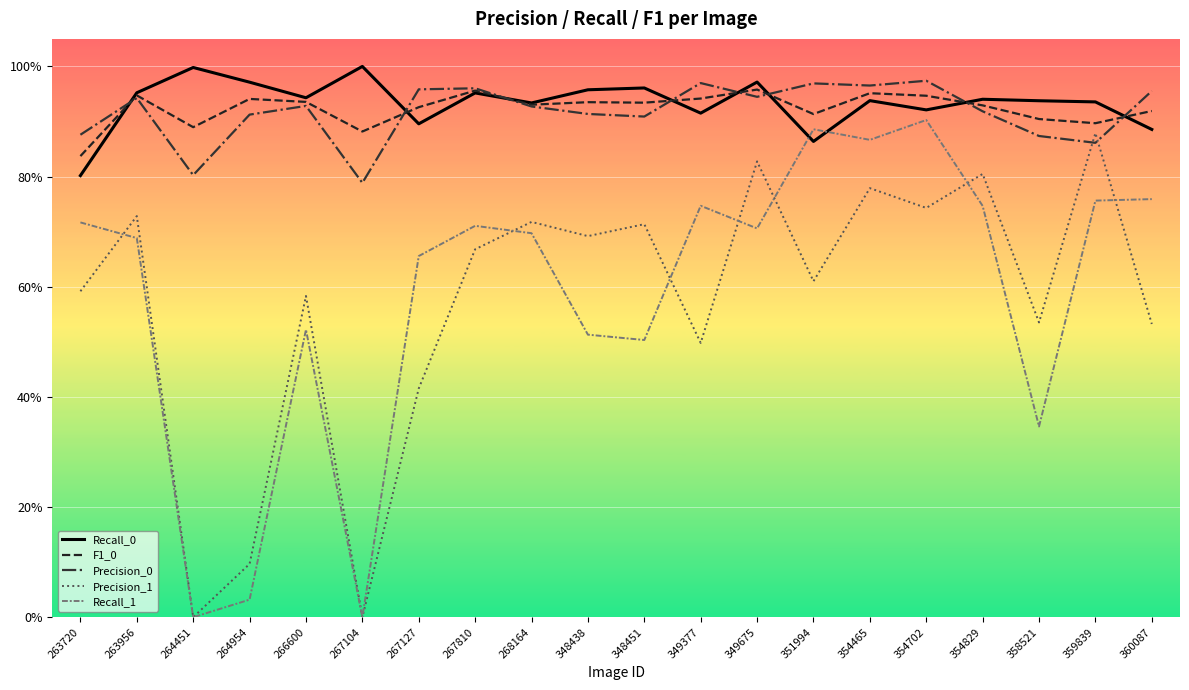

What is the highest value of the Recall_0 series?

1.0